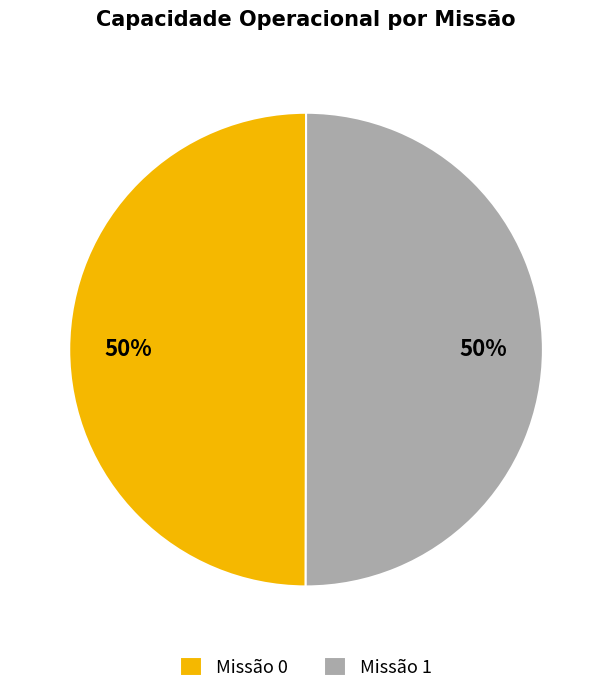

Do Missão 0 and Missão 1 together represent more than half of the pie?

Yes